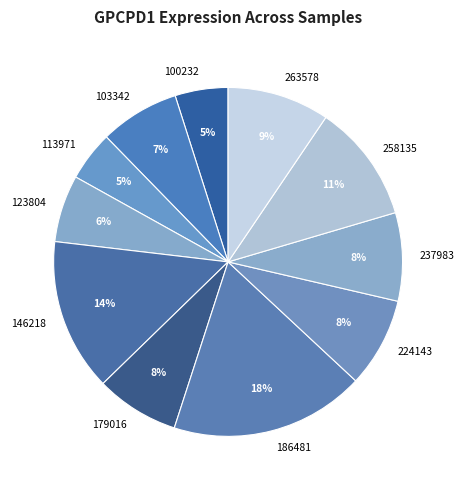

What percentage is the 100232 slice, to the nearest percent?

5%